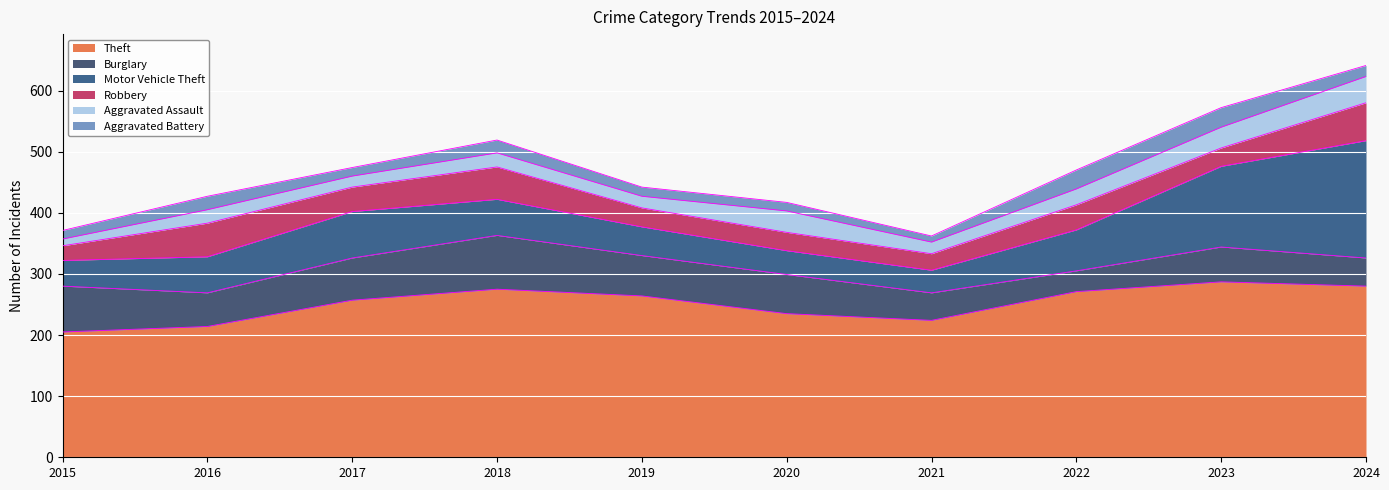

Where does the Aggravated Battery series first go above 18?

2016